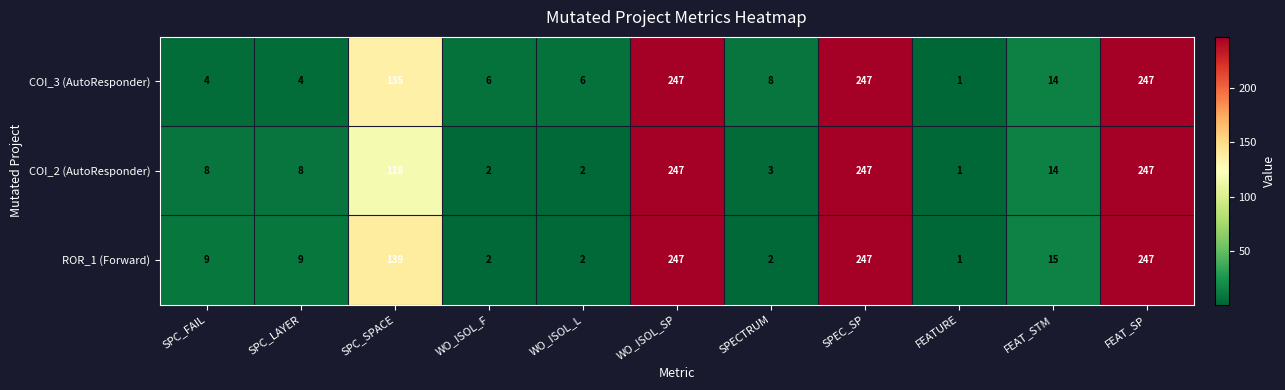

At which label is COI_2 (AutoResponder) closest to 124?

SPC_SPACE